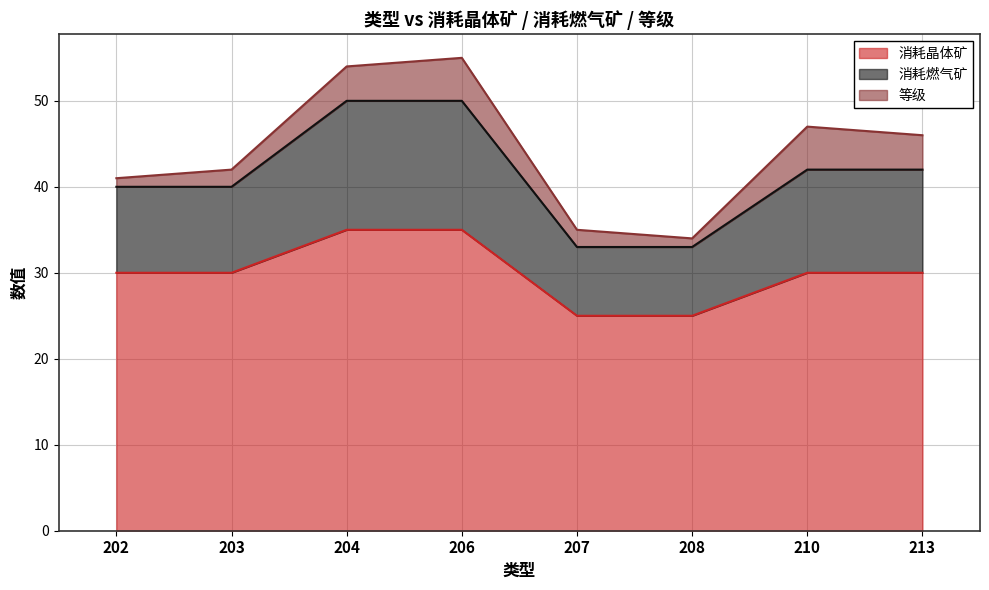

What are all the series names shown in the legend?

消耗晶体矿, 消耗燃气矿, 等级